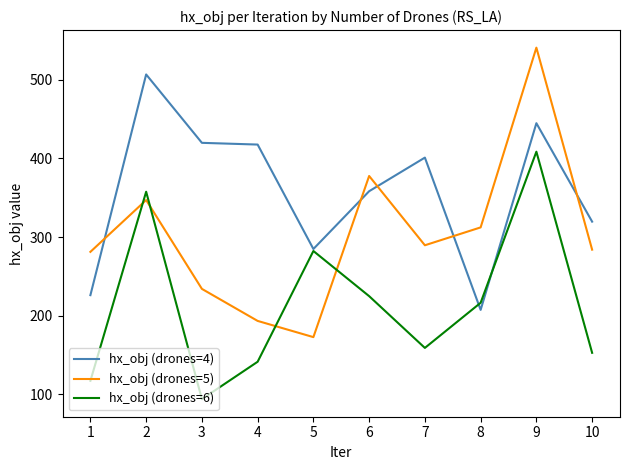

What is the average value of the hx_obj (drones=5) series?

303.2